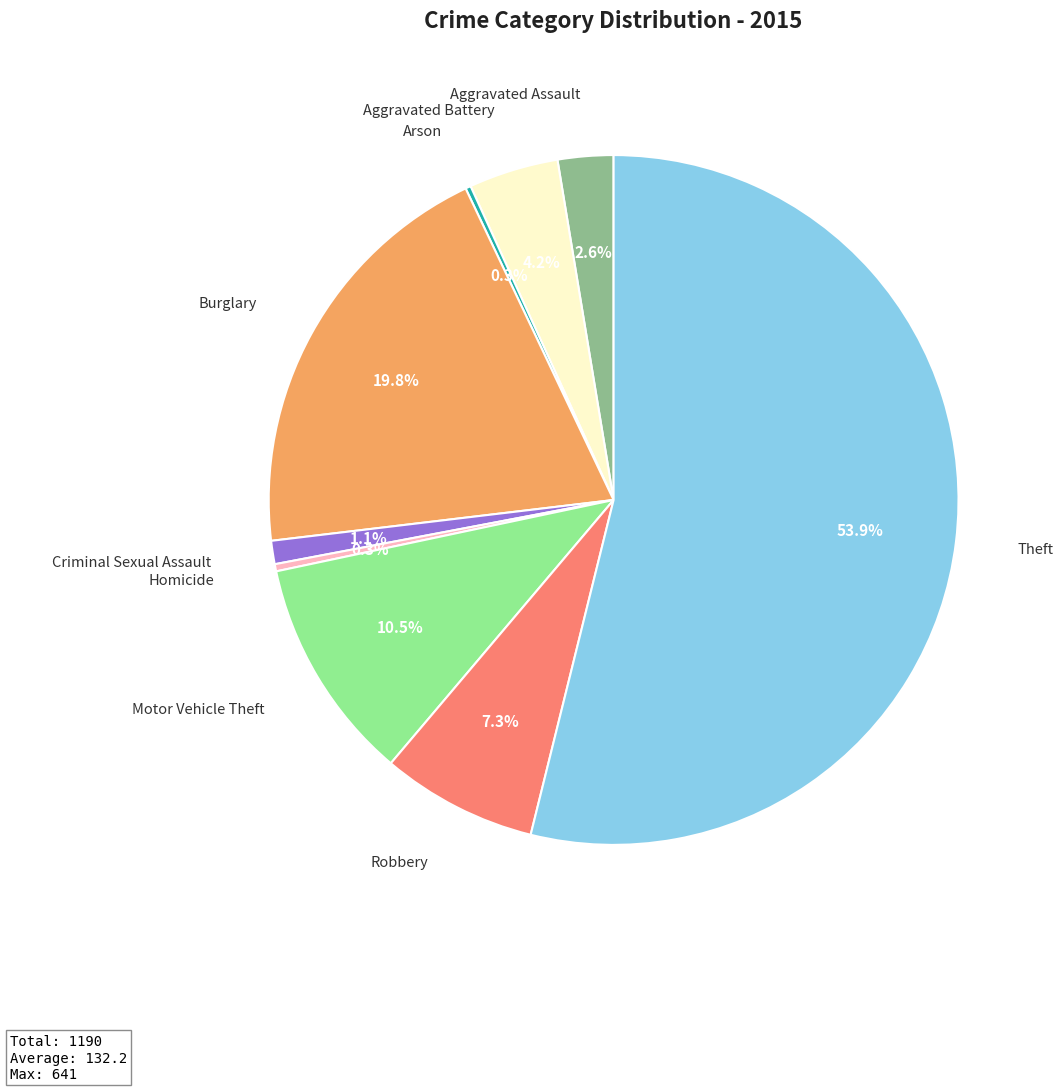

To the nearest percent, what is the average slice percentage?

11%